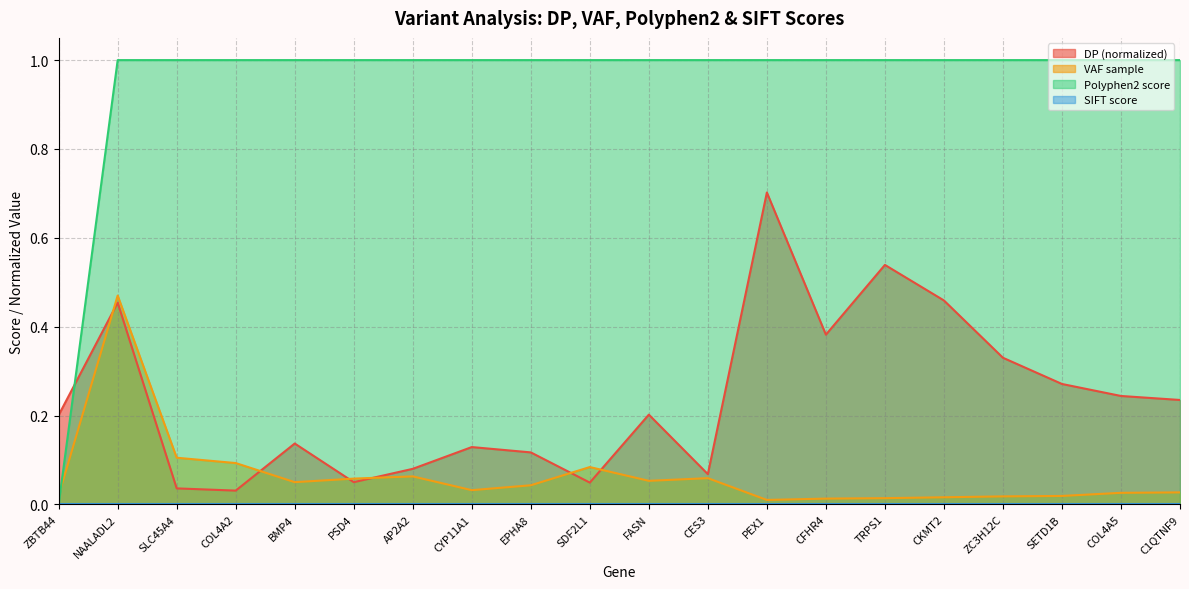

Which series ends up on top after the final intersection of Polyphen2 score and VAF sample?

Polyphen2 score